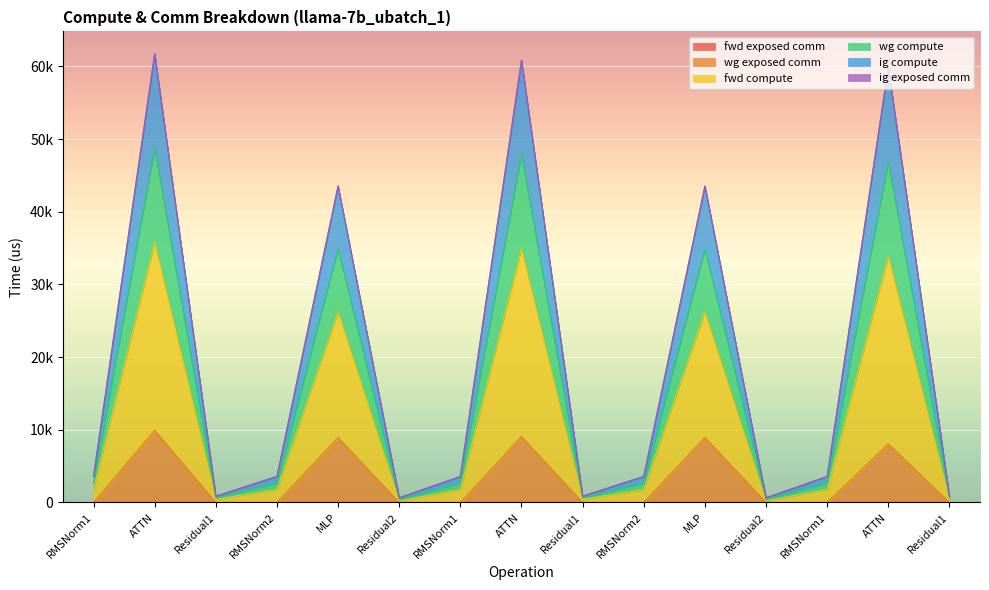

Does the chart display data point markers on the line(s)?

No